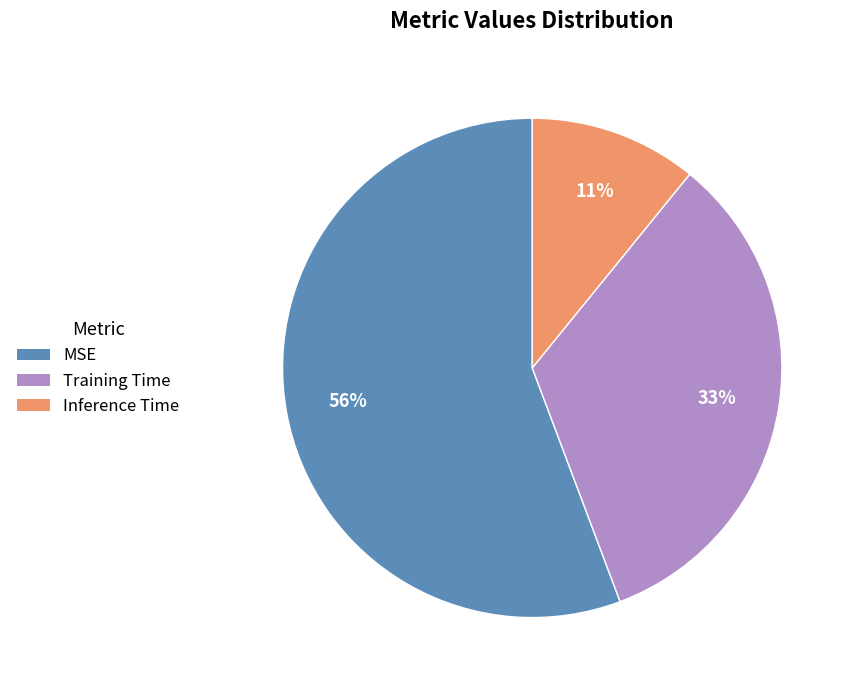

Which slice is the largest?

MSE